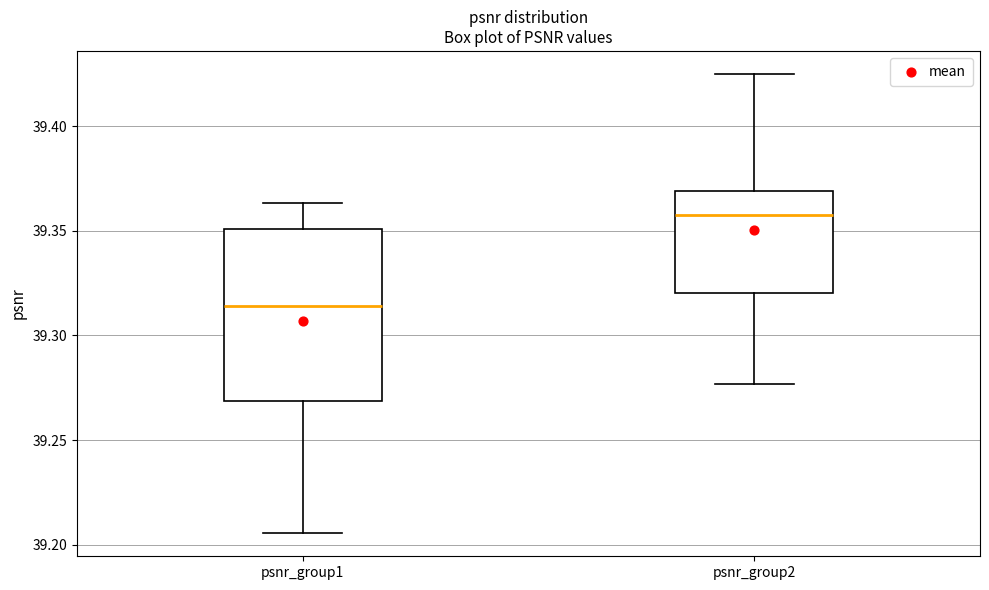

Comparing the boxes themselves (not the whiskers), which one is the tallest?

psnr_group1